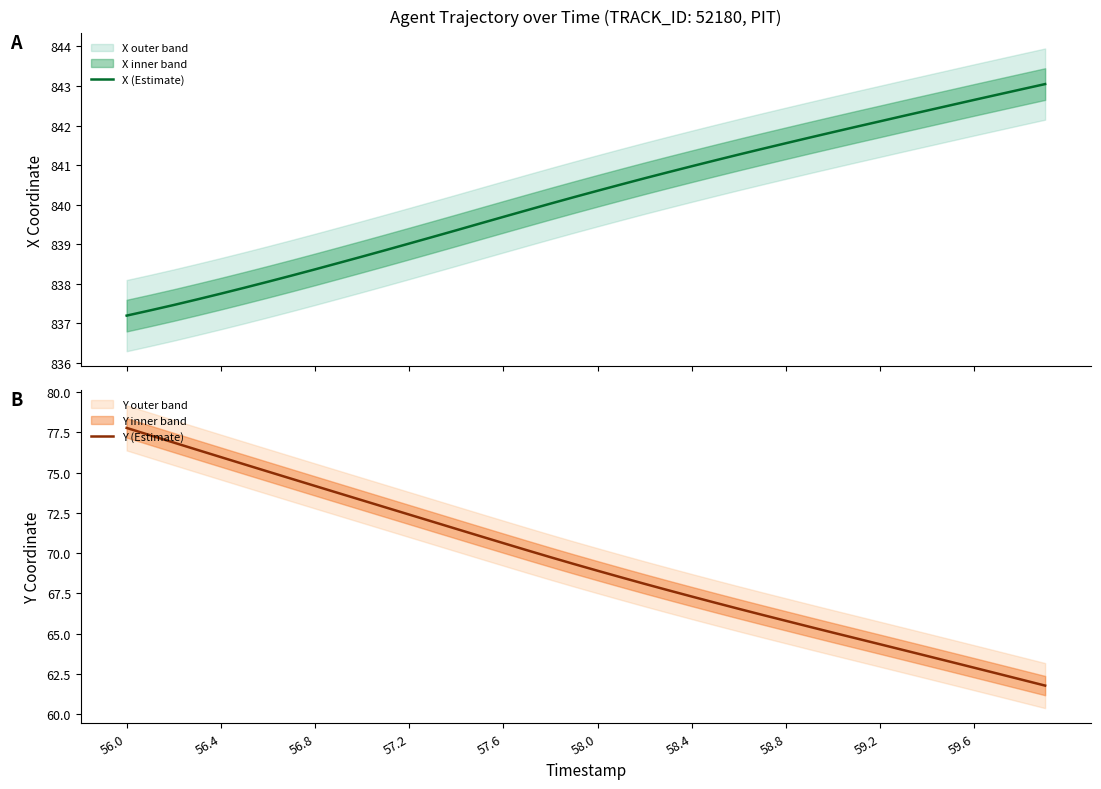

What is the minimum value for X (Estimate)?

837.2